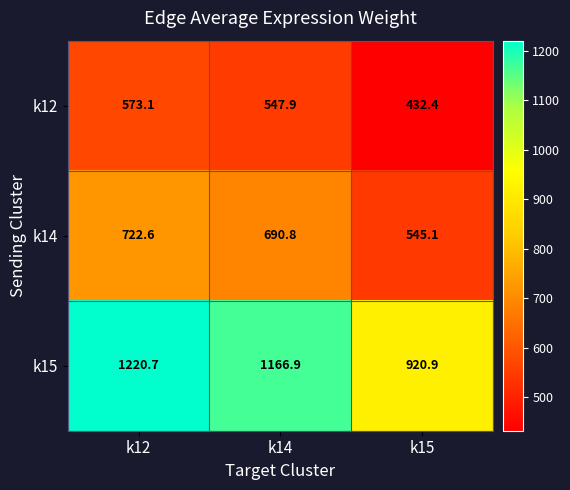

Reading left to right, list all the values displayed in this chart.

k12: 573.1	547.9	432.4
k14: 722.6	690.8	545.1
k15: 1220.7	1166.9	920.9